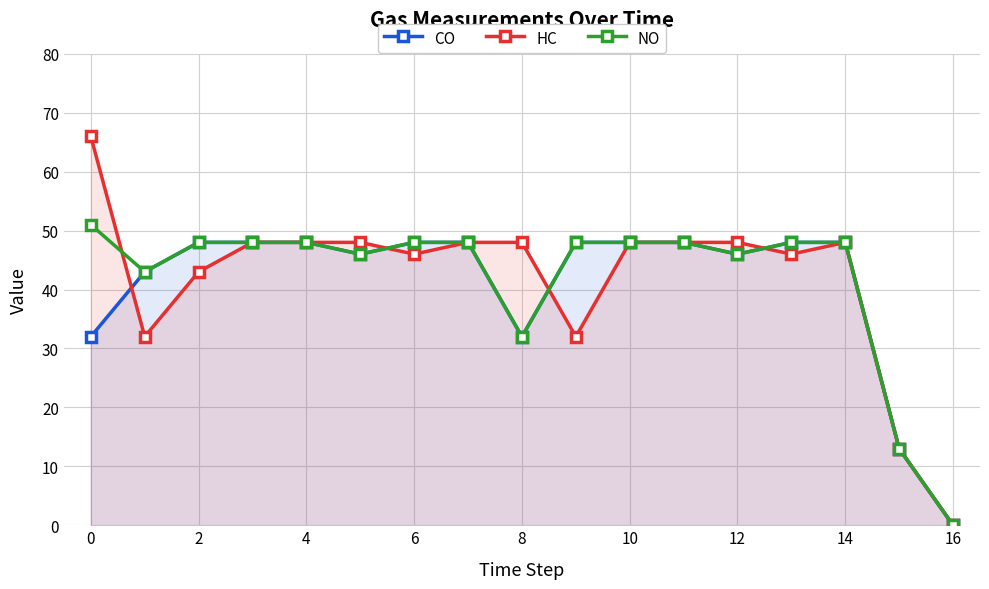

Which series has the widest spread of values?

HC